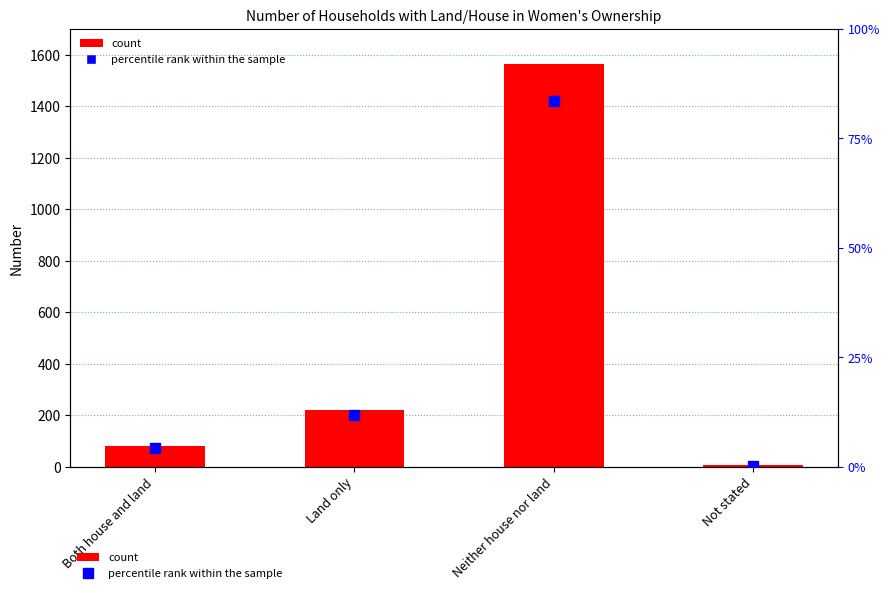

Read the count value at Both house and land.

82.0